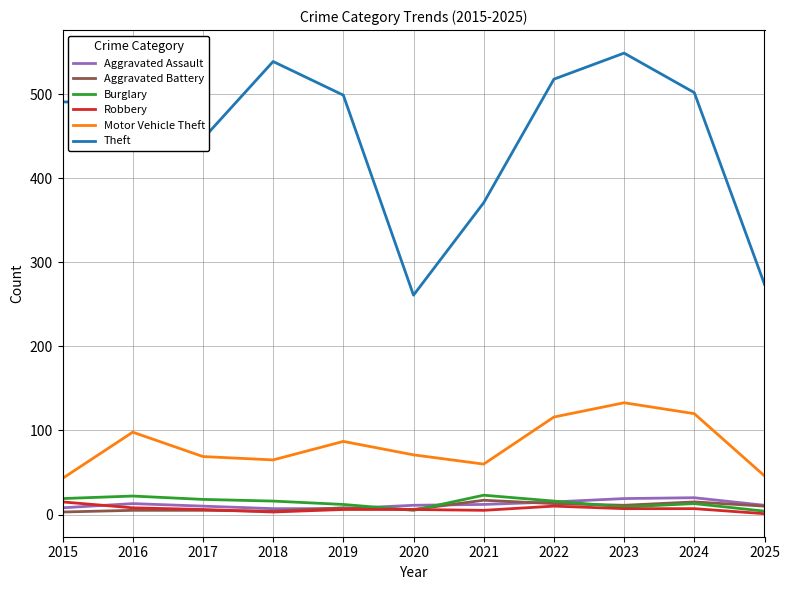

Does the chart have visible grid lines?

Yes